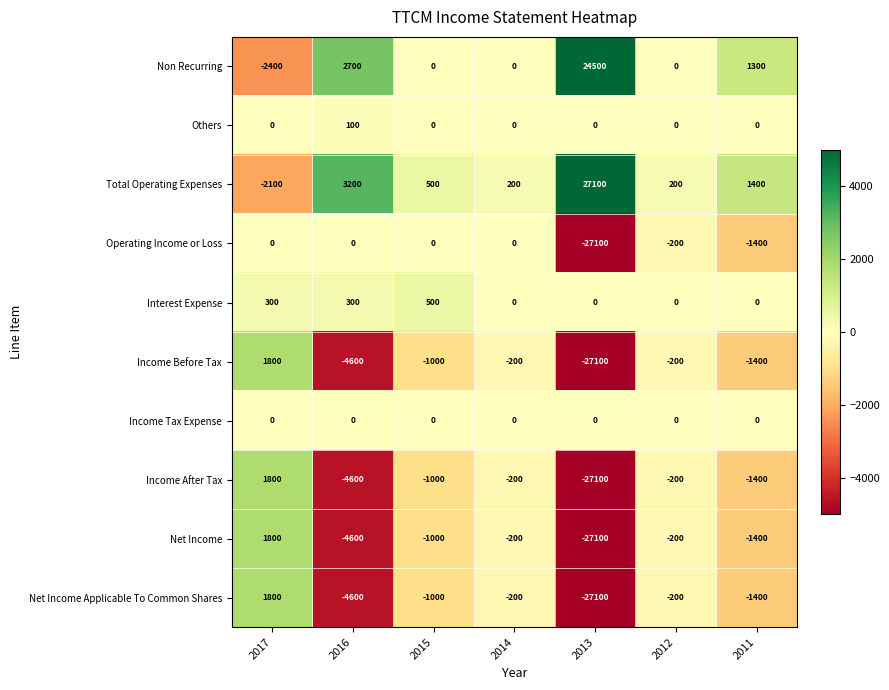

At which category is the sum across all series the highest?

2017